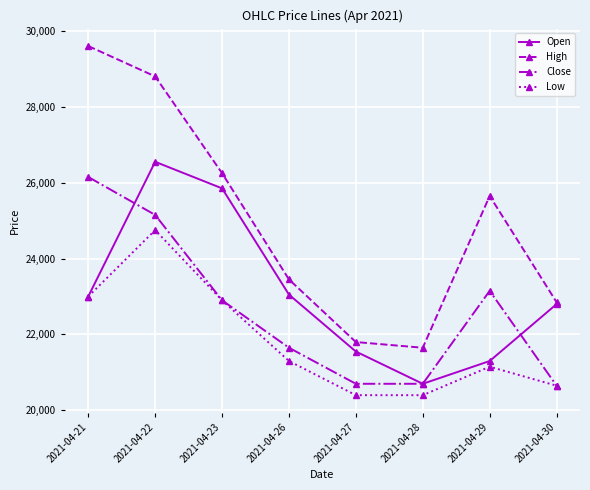

Reading right to left, extract all data points from this chart.

Open: 2021-04-30=22800	2021-04-29=21300	2021-04-28=20700	2021-04-27=21550	2021-04-26=23050	2021-04-23=25850	2021-04-22=26550	2021-04-21=23000
High: 2021-04-30=22850	2021-04-29=25650	2021-04-28=21650	2021-04-27=21800	2021-04-26=23450	2021-04-23=26250	2021-04-22=28800	2021-04-21=29600
Close: 2021-04-30=20650	2021-04-29=23150	2021-04-28=20700	2021-04-27=20700	2021-04-26=21650	2021-04-23=22900	2021-04-22=25150	2021-04-21=26150
Low: 2021-04-30=20650	2021-04-29=21150	2021-04-28=20400	2021-04-27=20400	2021-04-26=21300	2021-04-23=22900	2021-04-22=24750	2021-04-21=23000